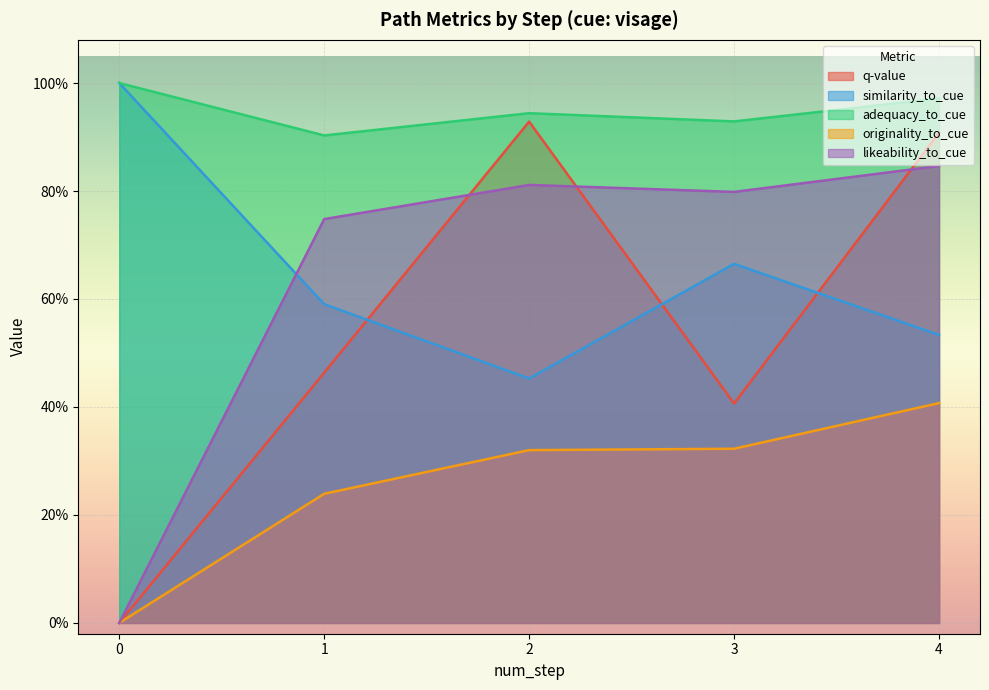

True or false: originality_to_cue and likeability_to_cue intersect in this chart.

False